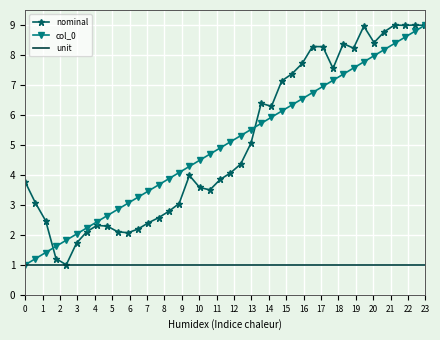

What is the greatest value displayed?

9.0